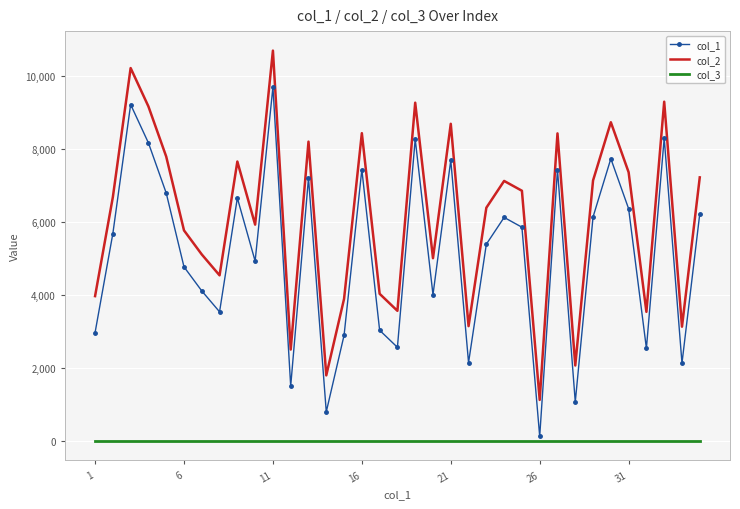

True or false: col_1 and col_2 intersect in this chart.

False